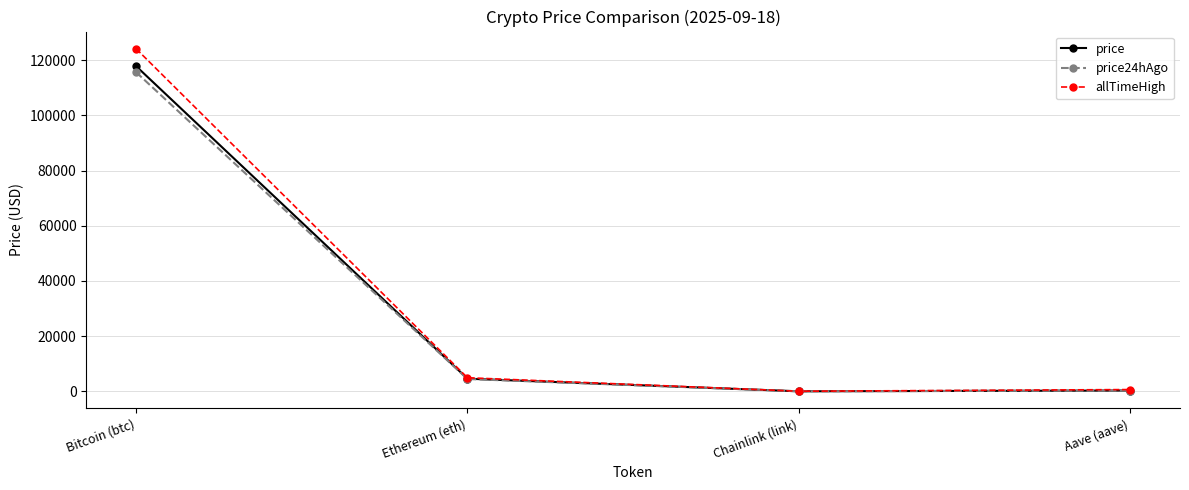

What is the label of the 1st point from the right?

Aave (aave)